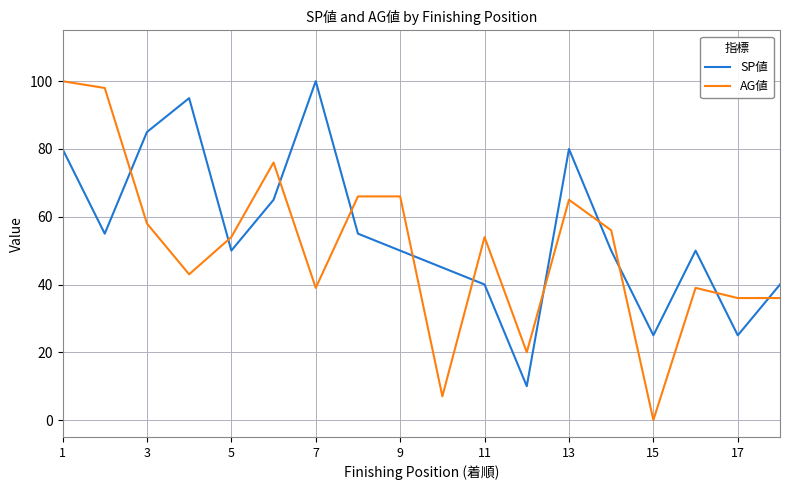

Which series has the largest total across all categories?

SP値